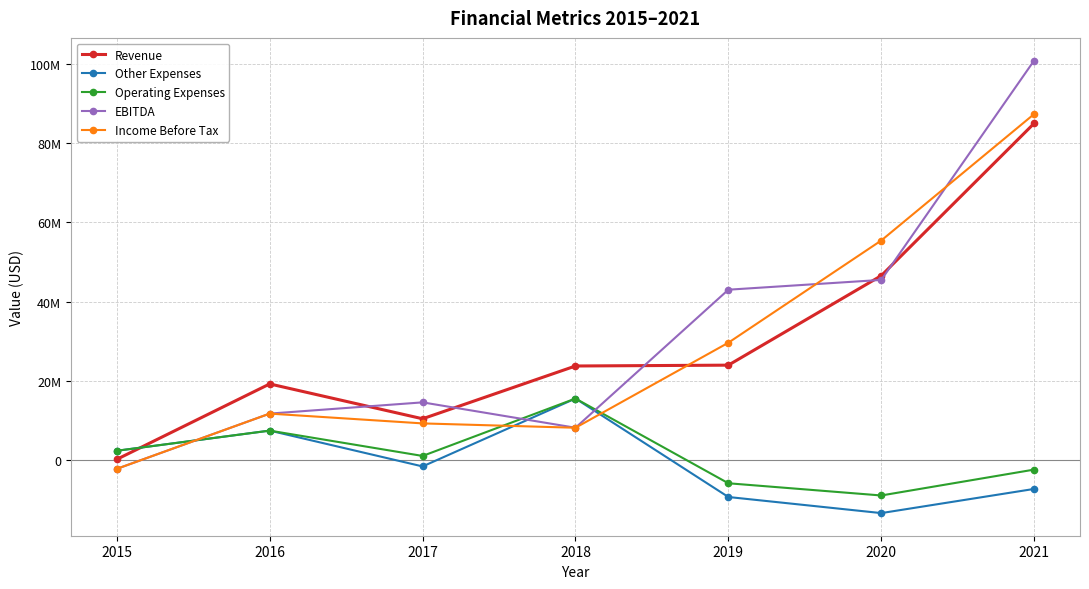

What is the value of the Income Before Tax point at the 4th from the left?

8202353